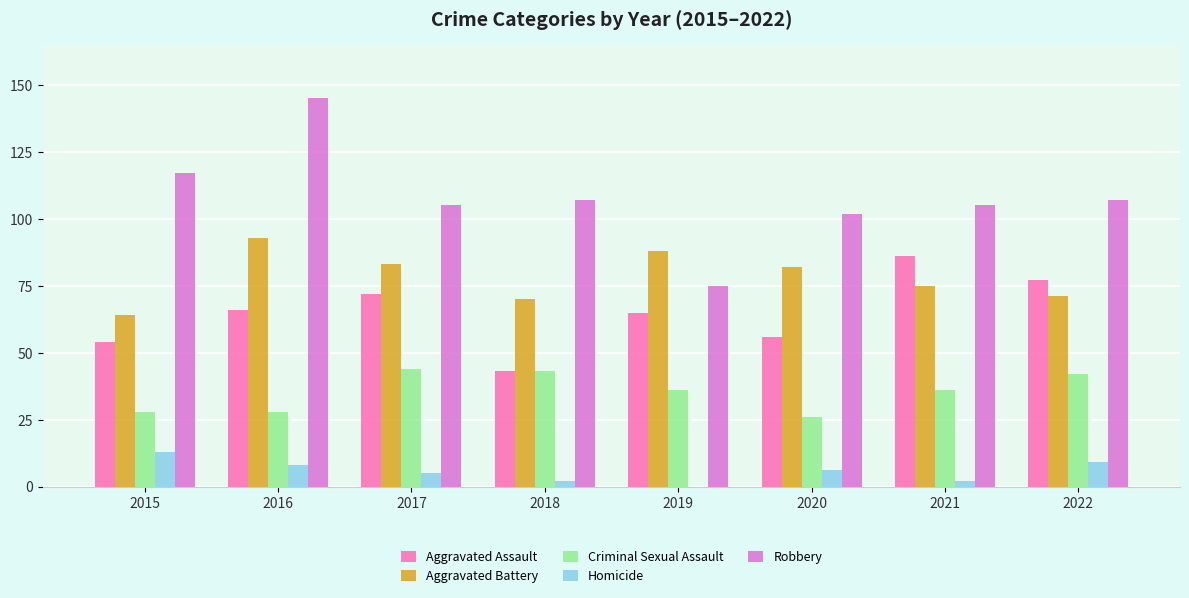

What is the sum of all Aggravated Battery values?

626